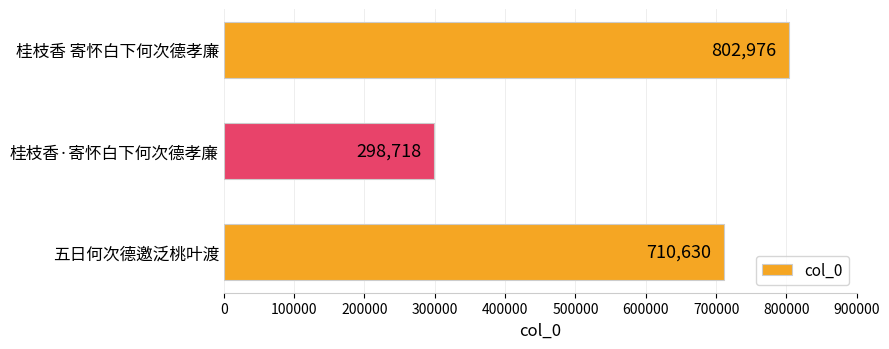

True or false: the data shows 1044687 at 桂枝香 寄怀白下何次德孝廉.

False